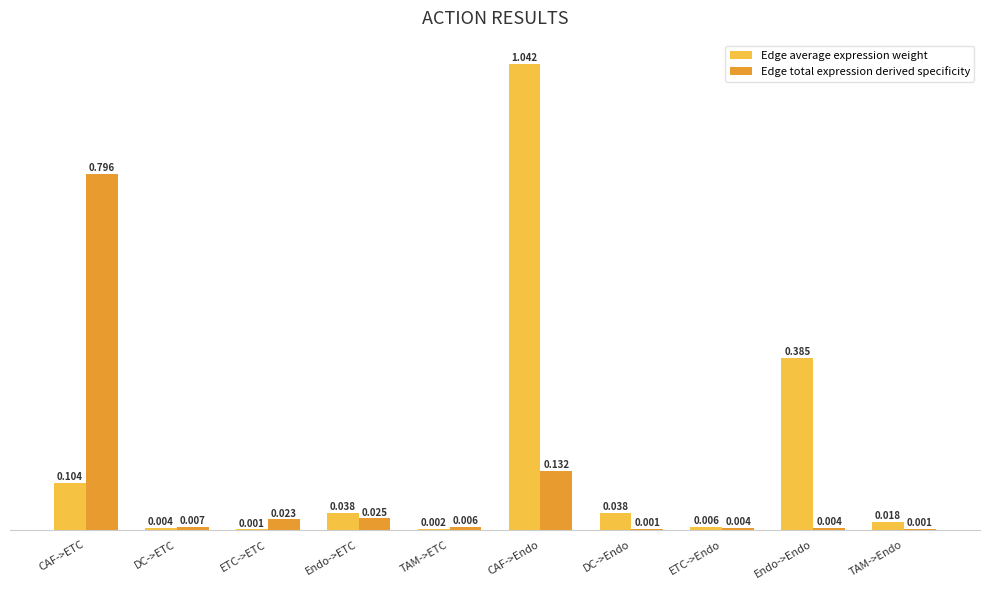

At which category is the sum across all series the highest?

CAF->Endo